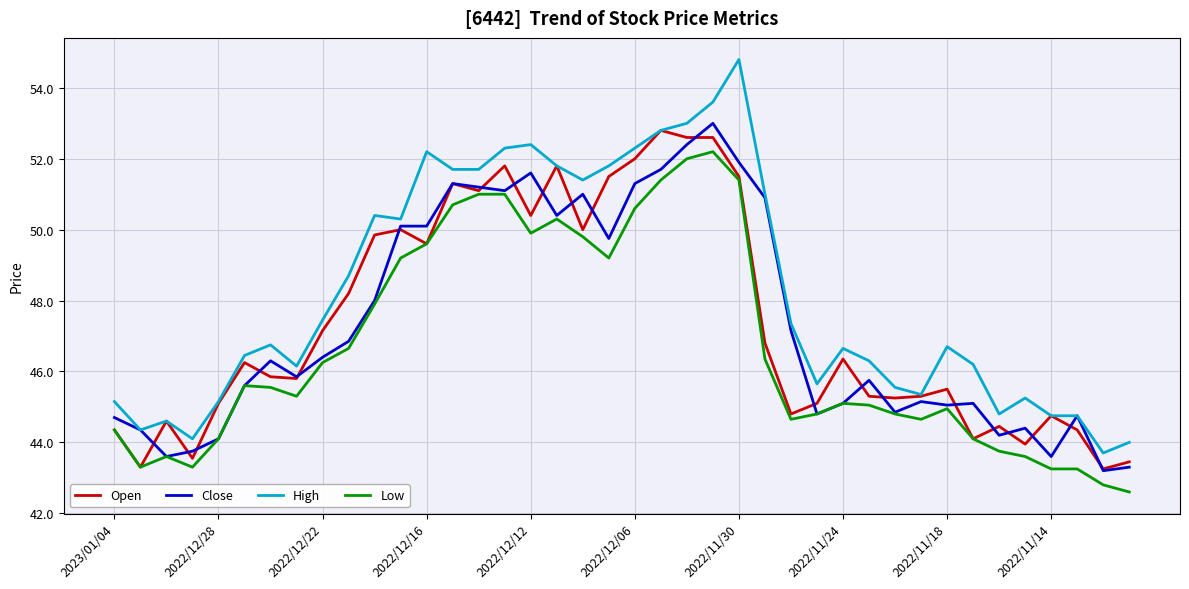

True or false: Low and High intersect in this chart.

False